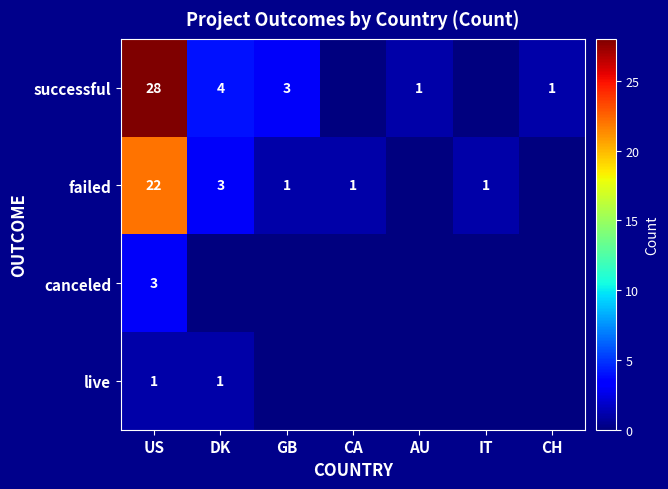

Is it true that live equals 2 at DK?

False